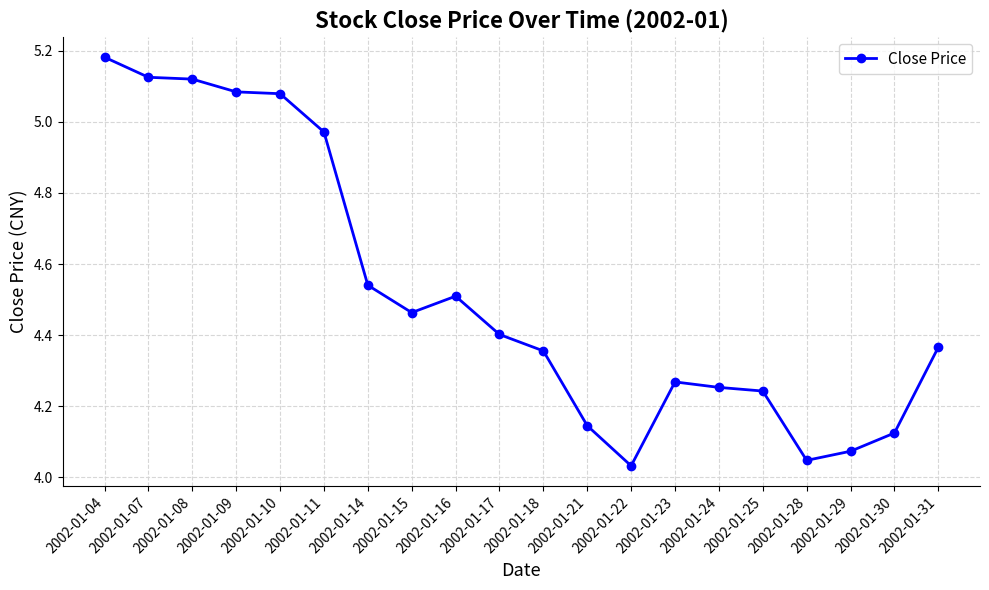

What is the change in value from 2002-01-09 to 2002-01-14?

-0.5